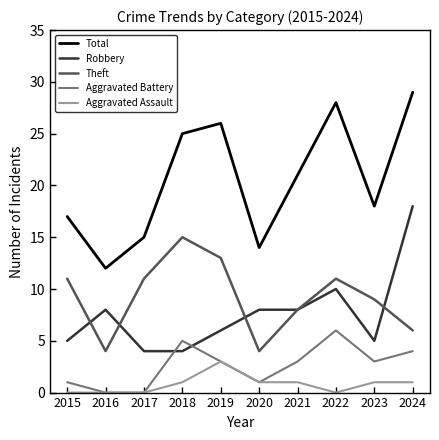

Between 2019 and 2024, which series saw the biggest shift?

Robbery